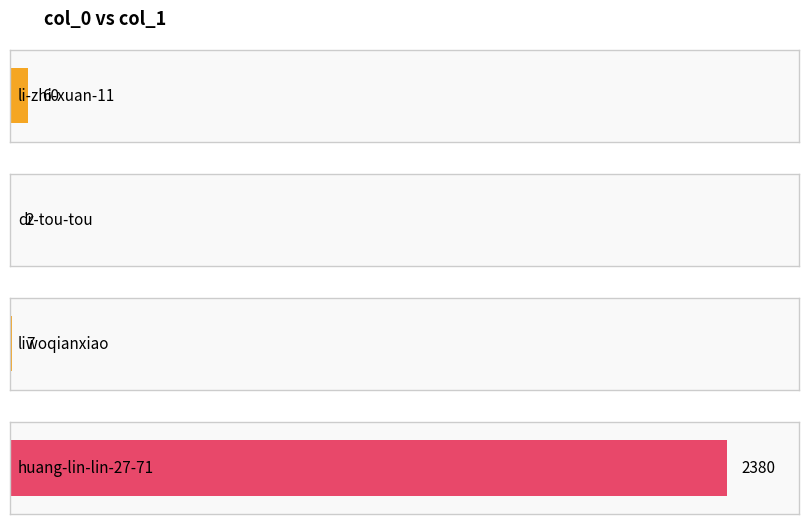

What is the maximum value shown in the chart?

2380